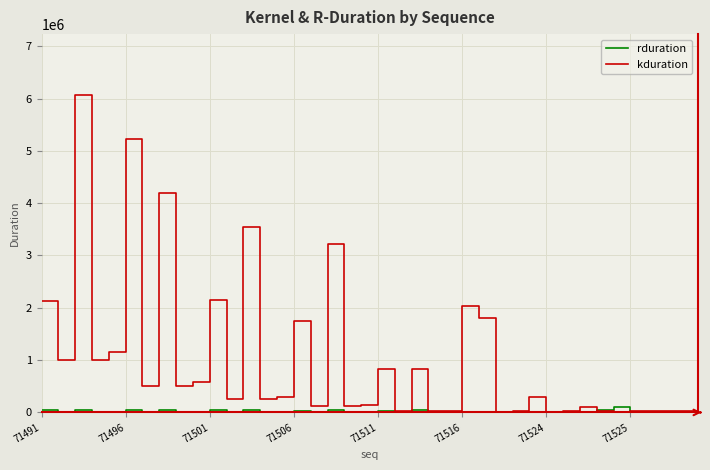

Rank the series by their maximum value, from highest to lowest.

kduration, rduration